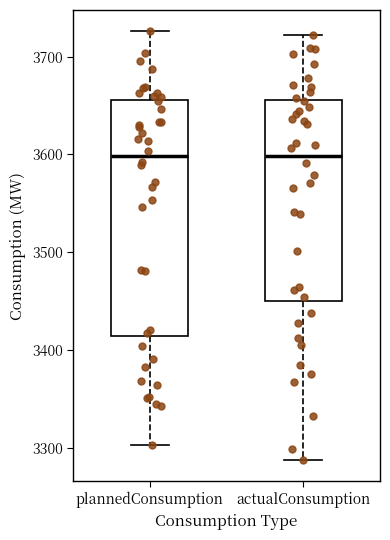

Reading left to right, transcribe this box plot: for each box, give where its median line is, the range the box spans, and where its two whiskers end, as read against the y-axis. The values are not printed on the chart, so give them approximately, as read against the axis.

plannedConsumption: median 3600, box 3410 to 3660, whiskers 3300 to 3730
actualConsumption: median 3600, box 3450 to 3660, whiskers 3290 to 3720